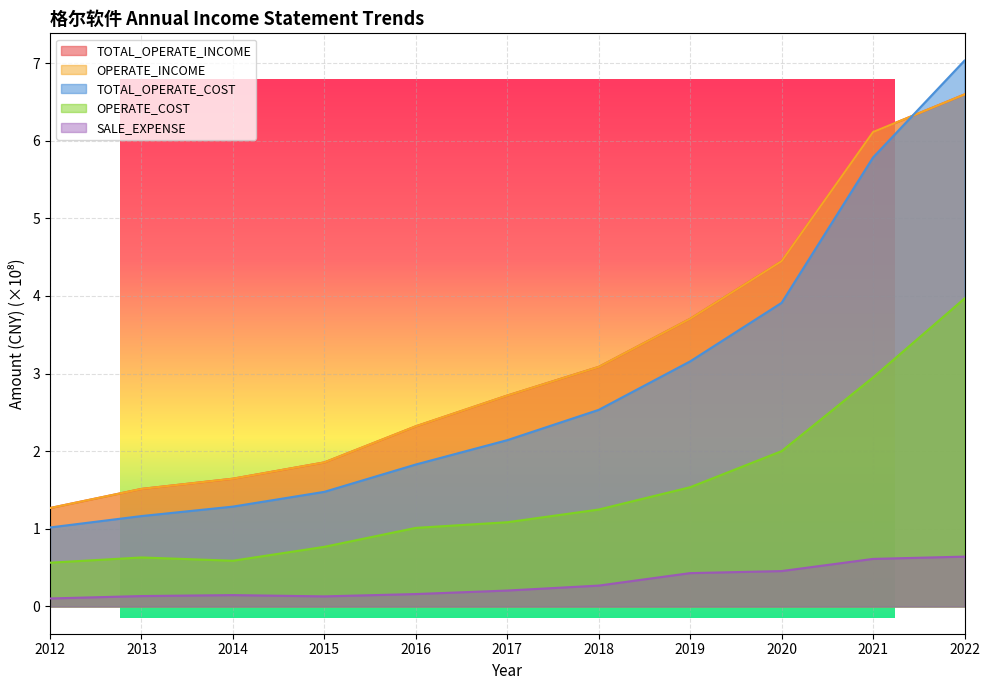

What is the difference between the second highest and minimum values in the SALE_EXPENSE series?

0.5